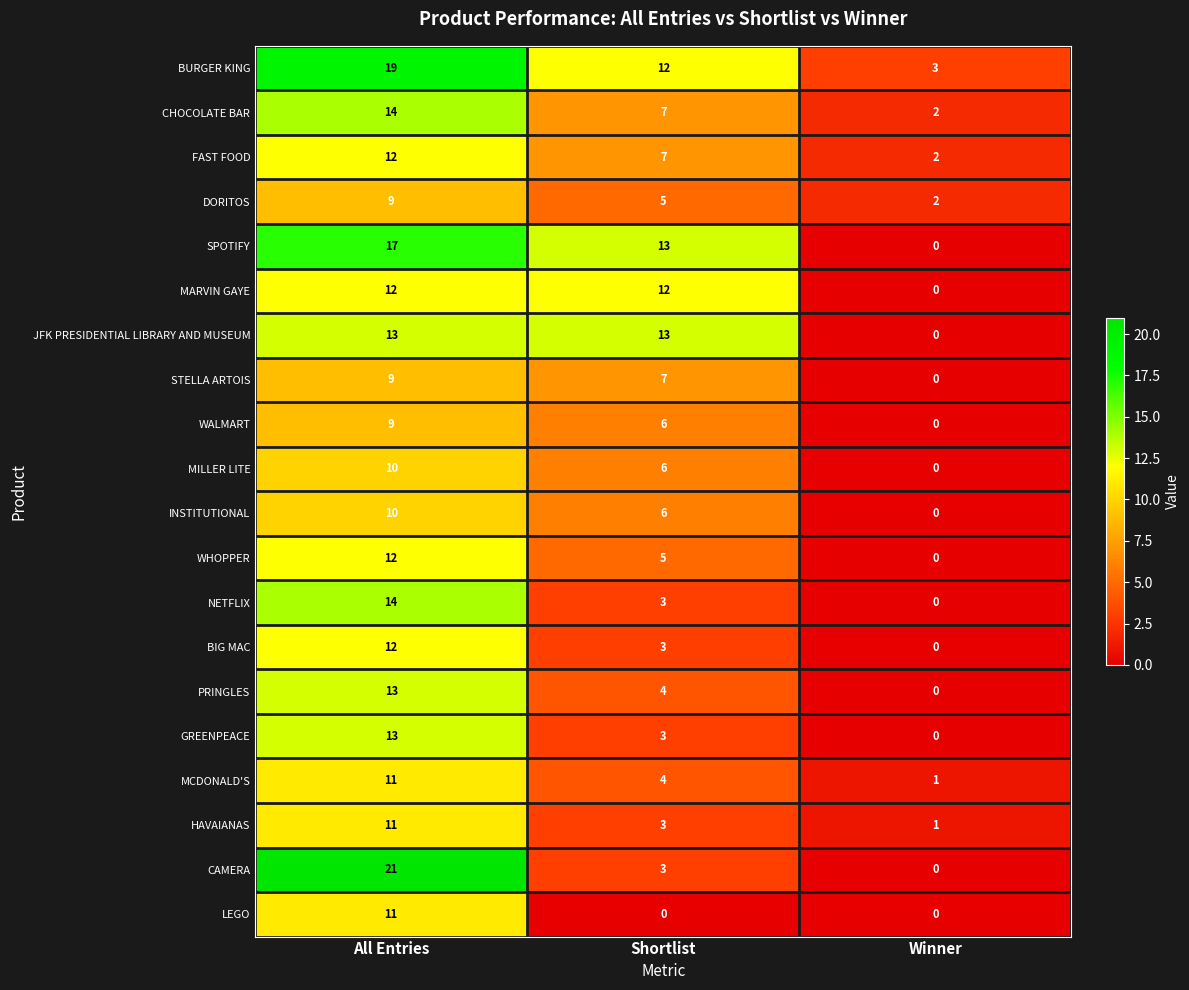

Which series has the largest total across all categories?

BURGER KING